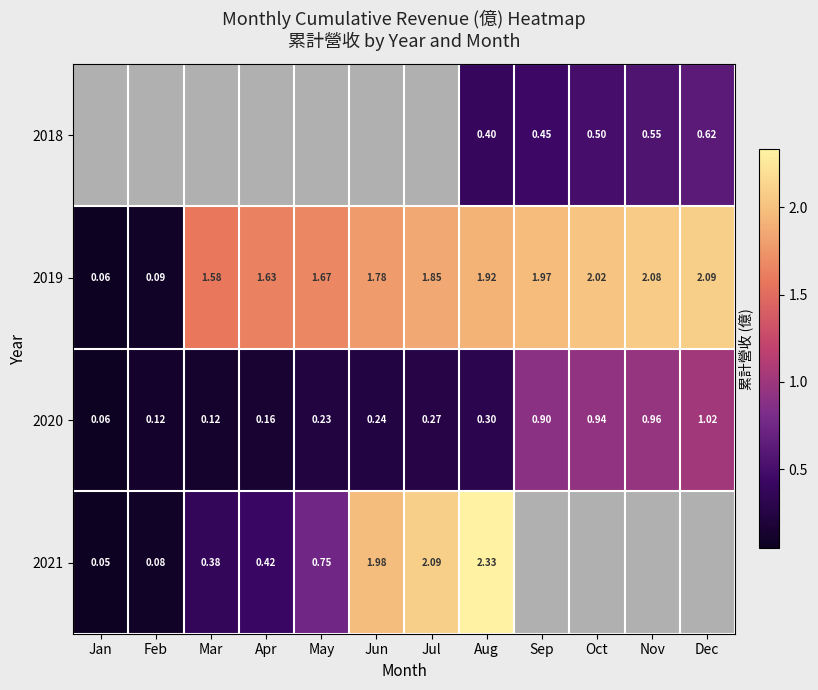

Is the value of 2018 at Oct greater than the value of 2020 at May?

Yes